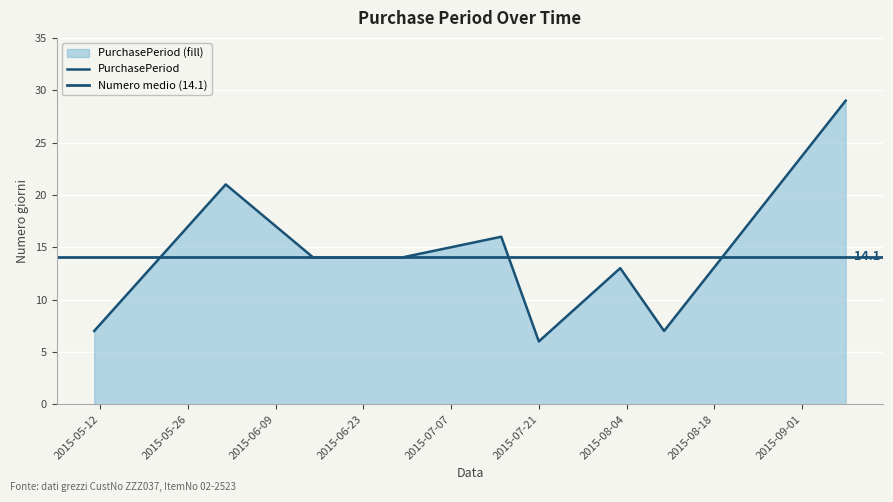

How many interior local peaks (higher than both neighbors) does the data have?

3